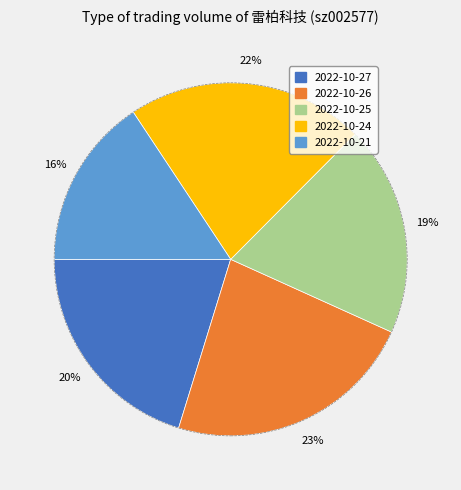

Is there any slice that represents more than half of the pie?

No